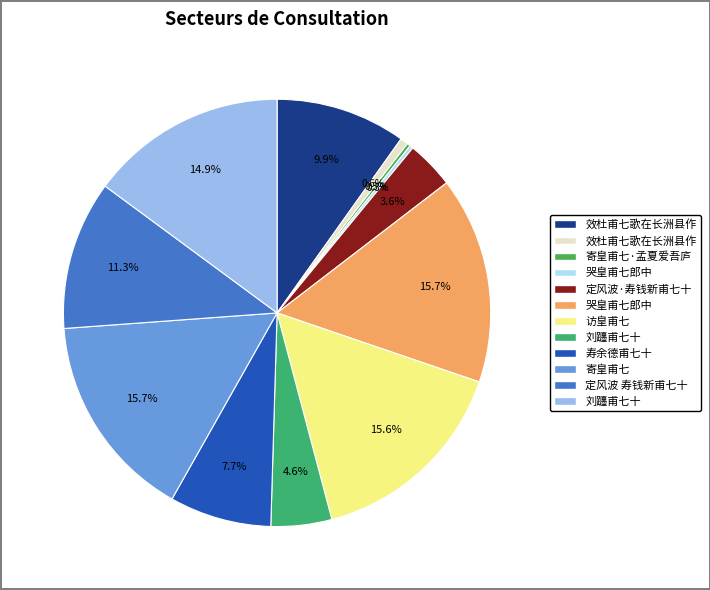

What is the largest slice in the pie chart?

寄皇甫七